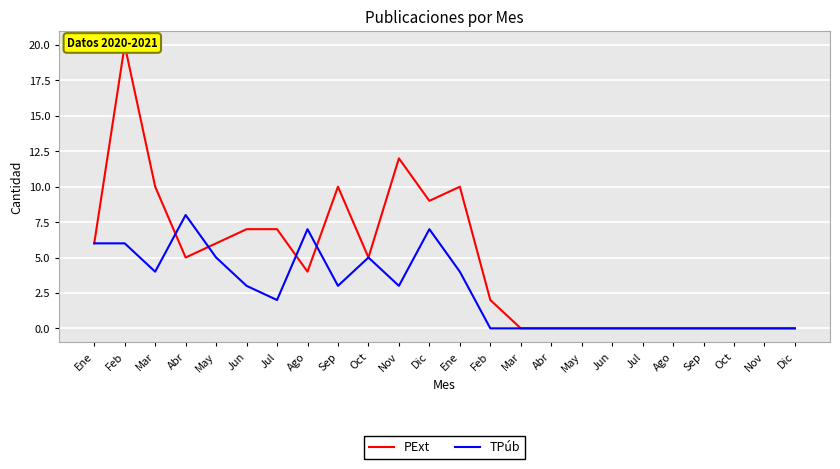

Where is the first local maximum for TPúb?

Abr